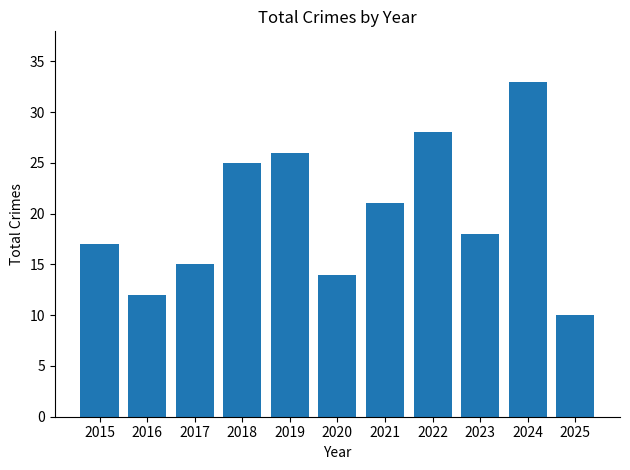

Approximately how many times larger is the value at 2022 compared to 2018?

1.1